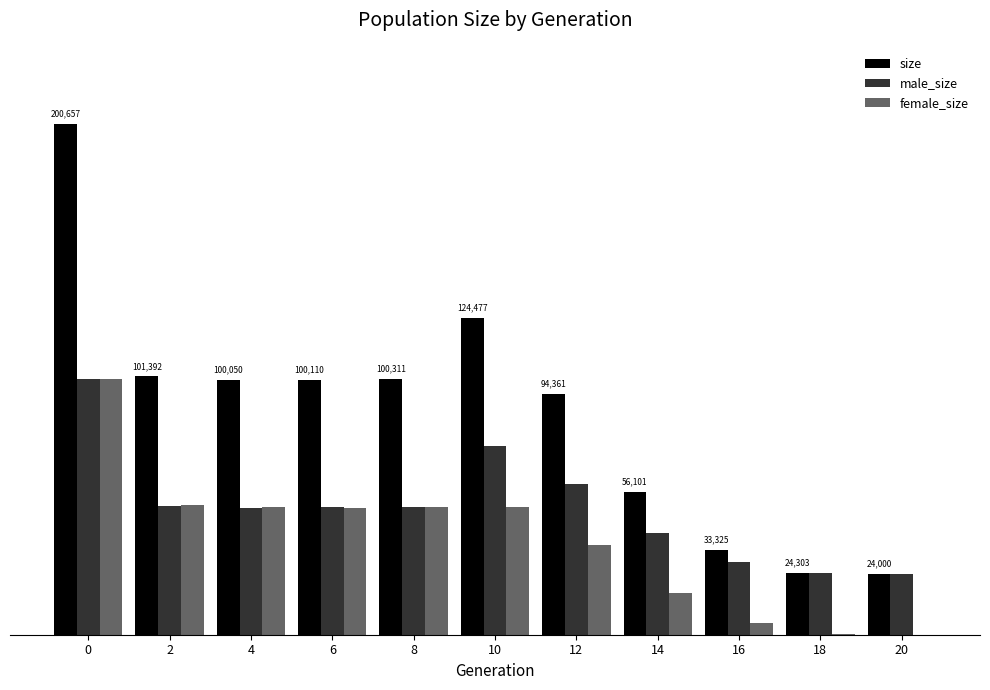

Are the bars horizontal?

No